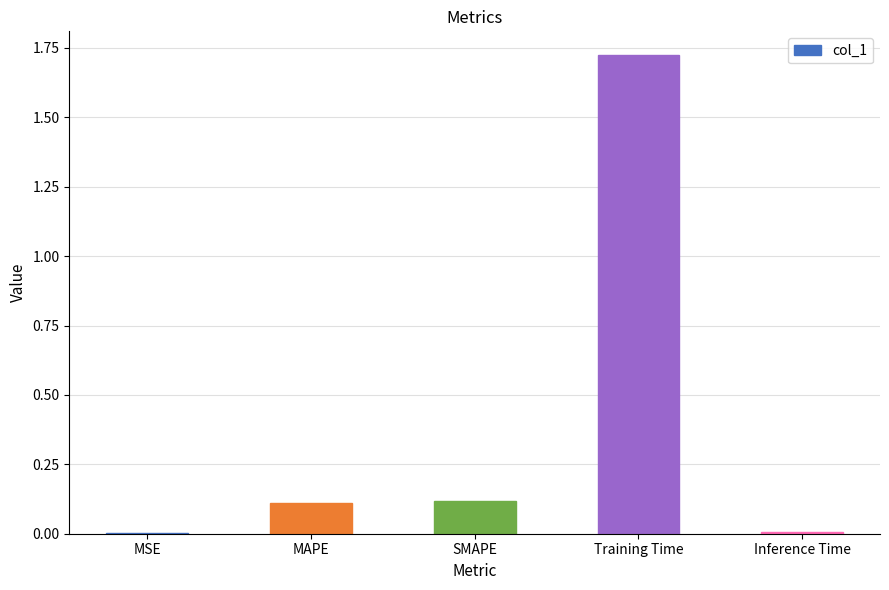

Which label corresponds to the largest value in the chart?

Training Time